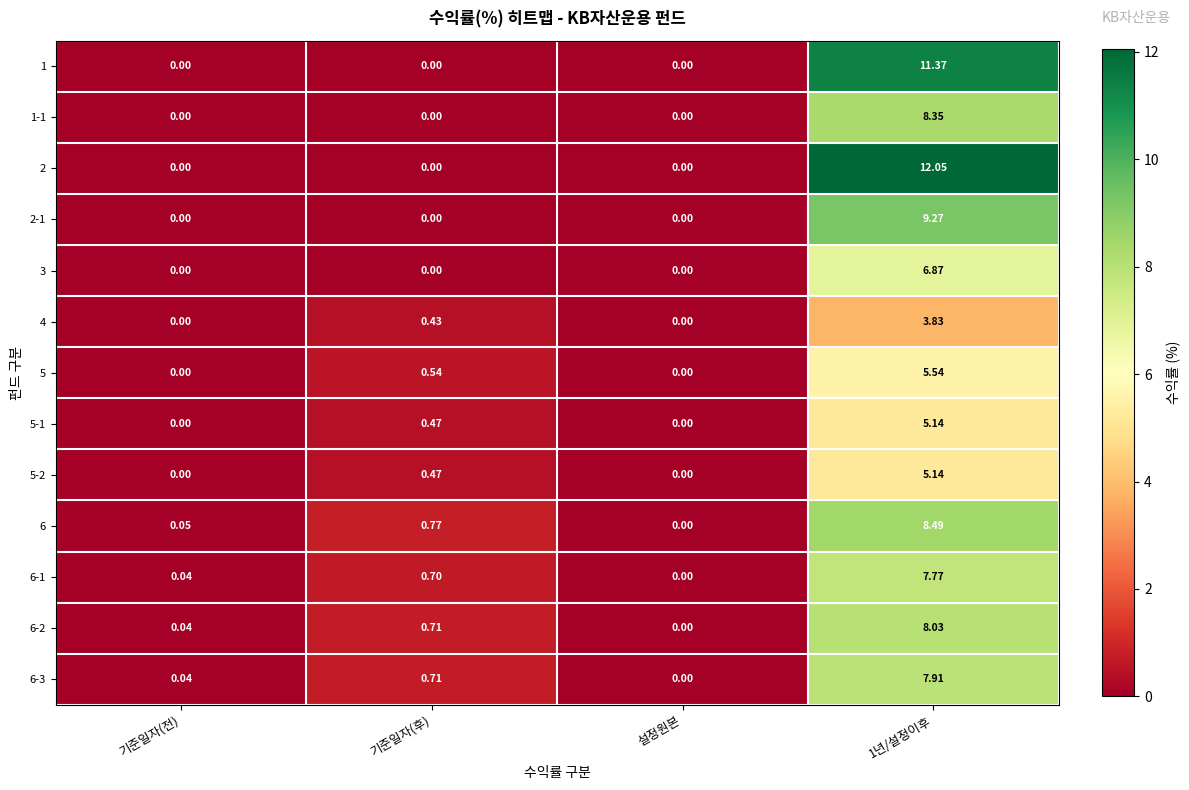

How many data points in 1 are above 0?

1